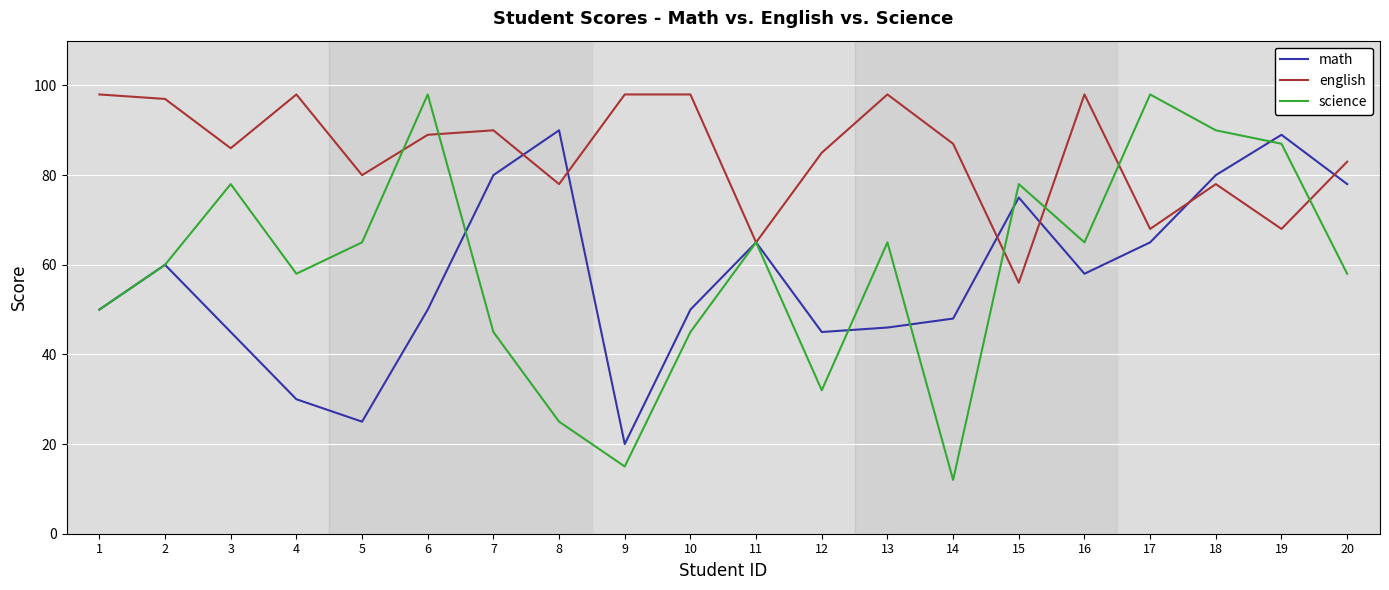

Is it true that science equals 25 at 8?

True